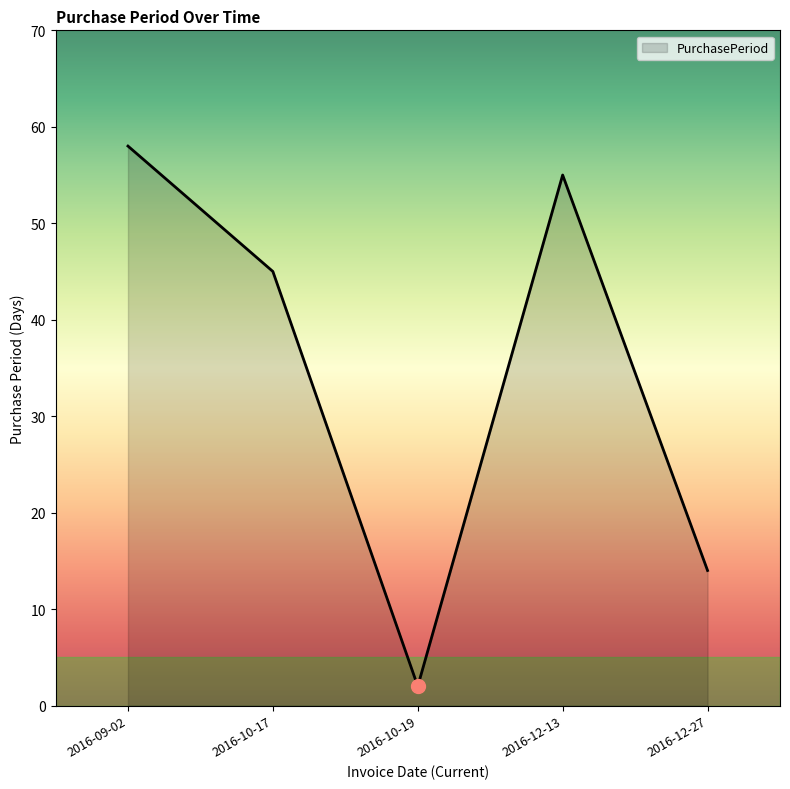

Which has a higher value, 2016-12-13 or 2016-09-02?

2016-09-02